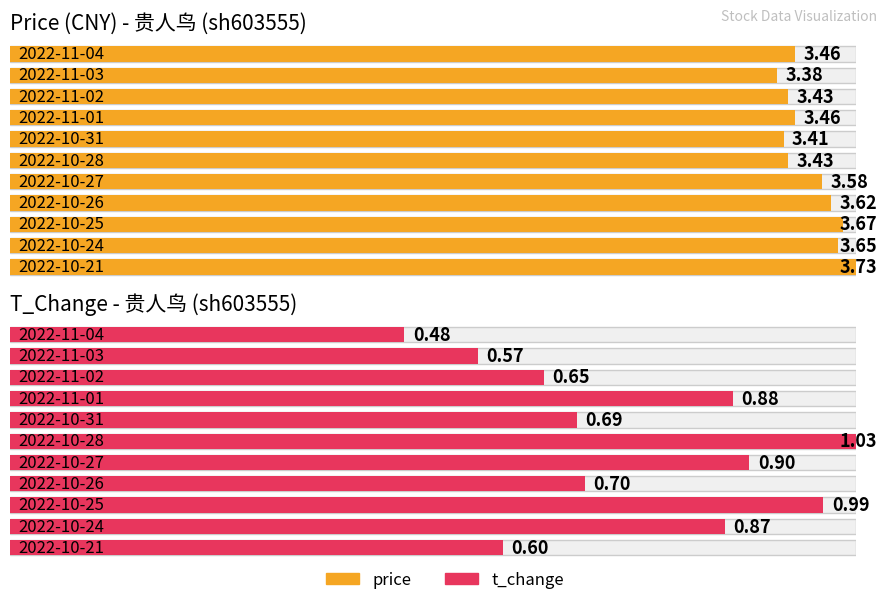

What is the label of the 6th bar from the left?

2022-10-28